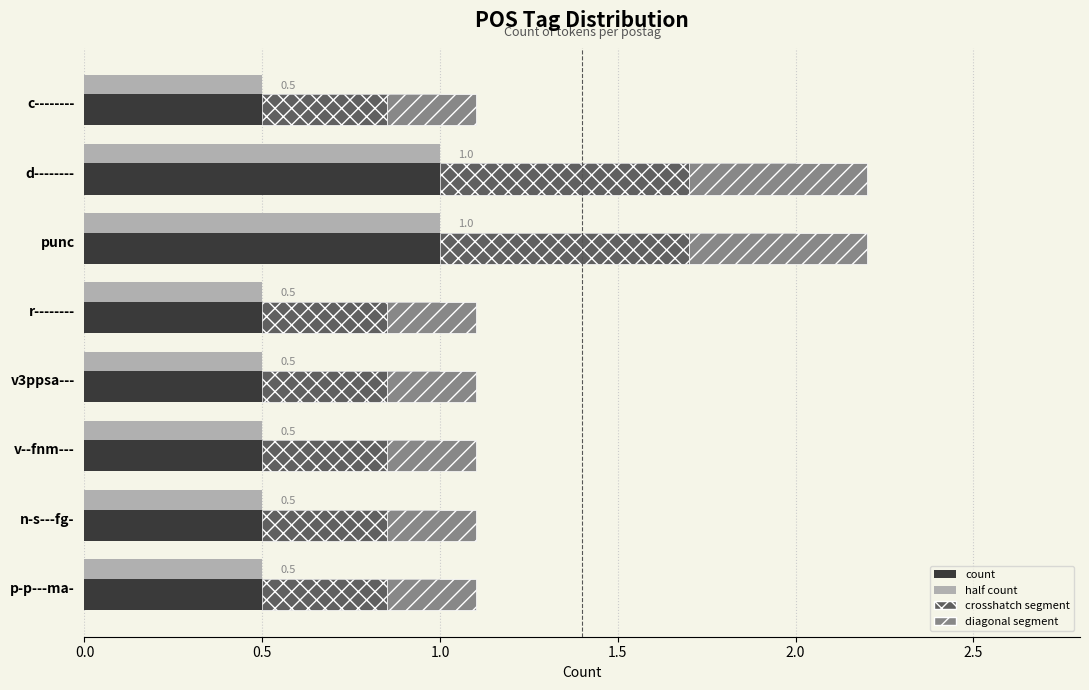

What is the minimum value for half count?

0.5